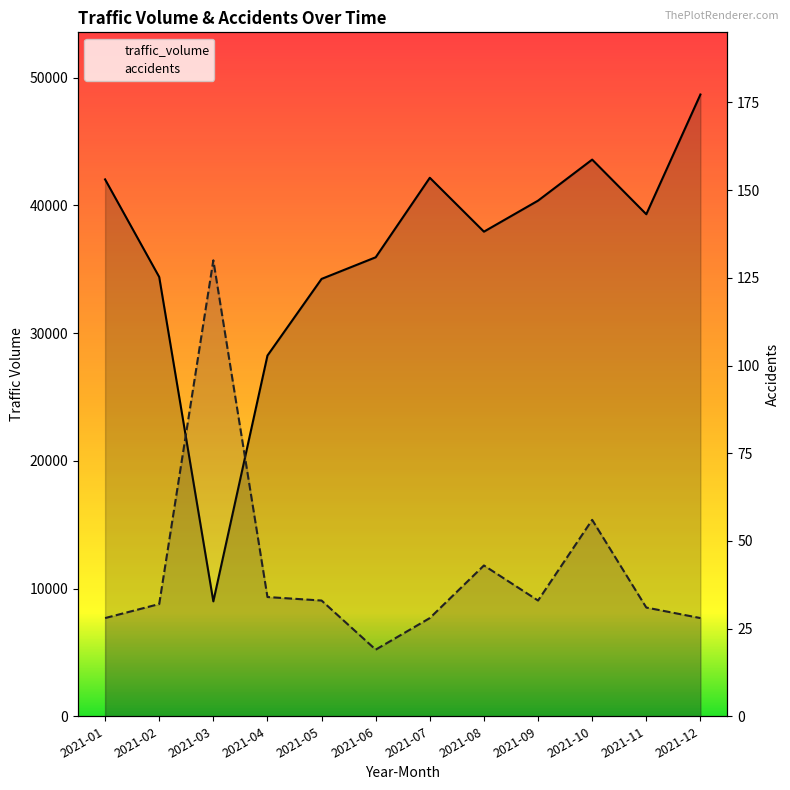

Between 2021-03 and 2021-05, which is larger?

2021-05